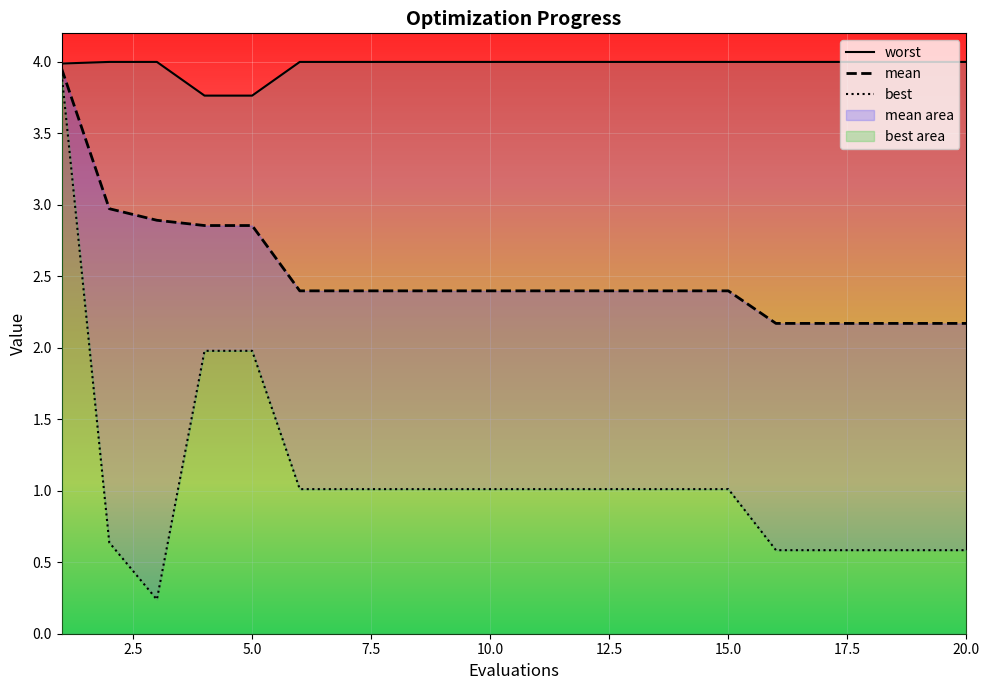

What is the maximum value shown in the chart?

4.0